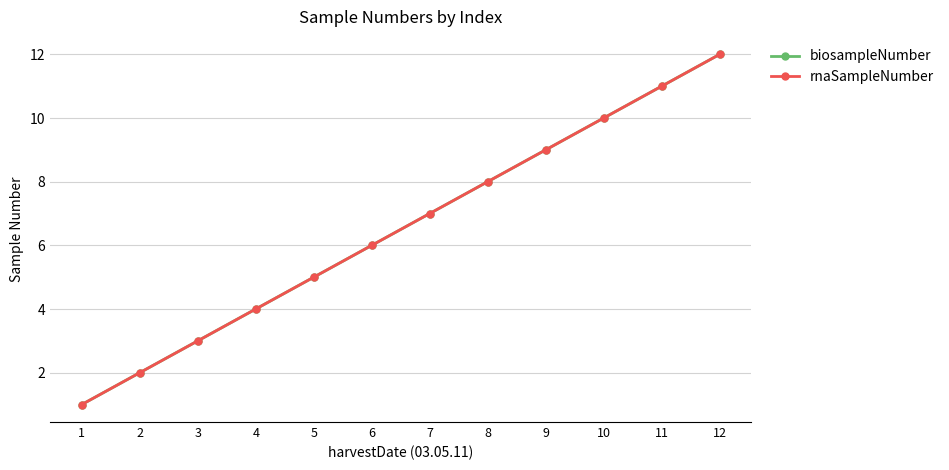

What is the value of the rnaSampleNumber point at the 7th from the left?

7